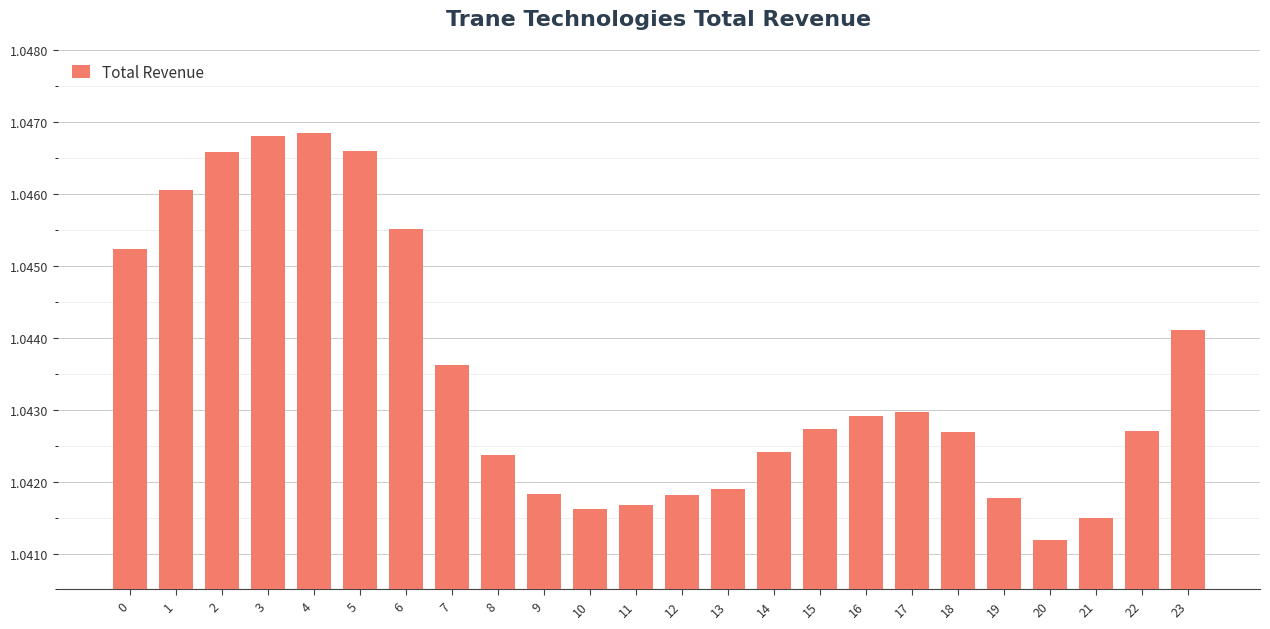

At which label is the value closest to 1?

20